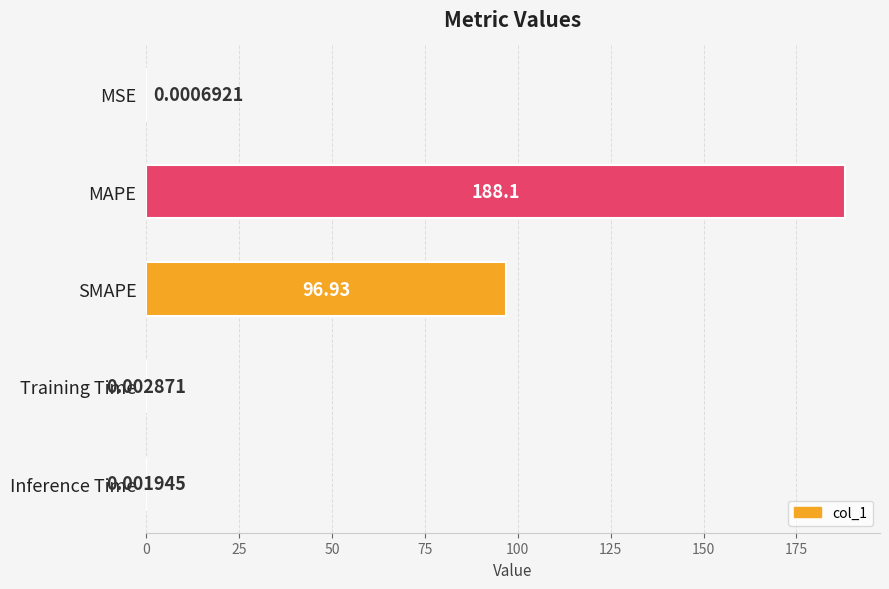

Between MSE and SMAPE, which is larger?

SMAPE